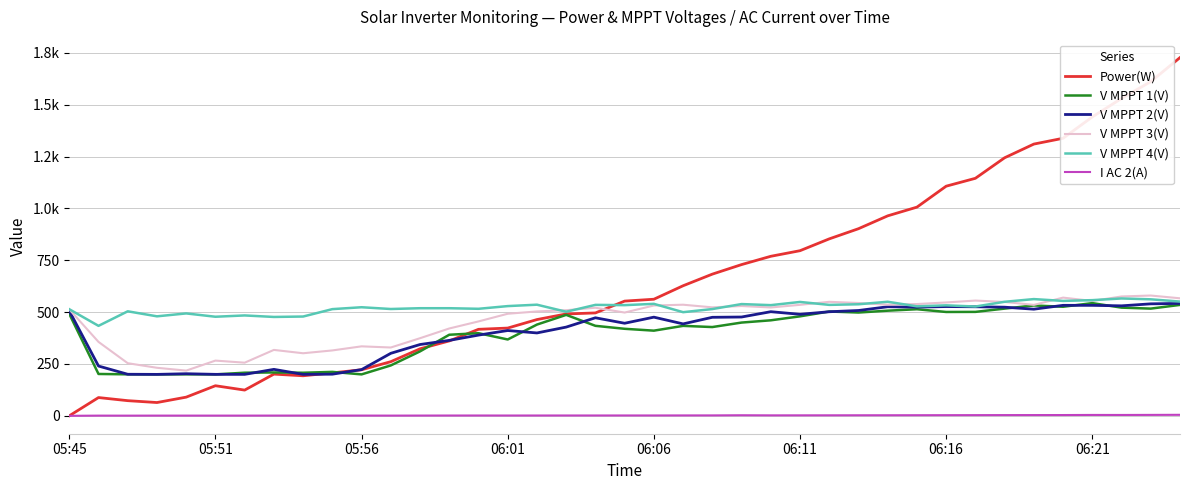

Does the chart have visible grid lines?

Yes